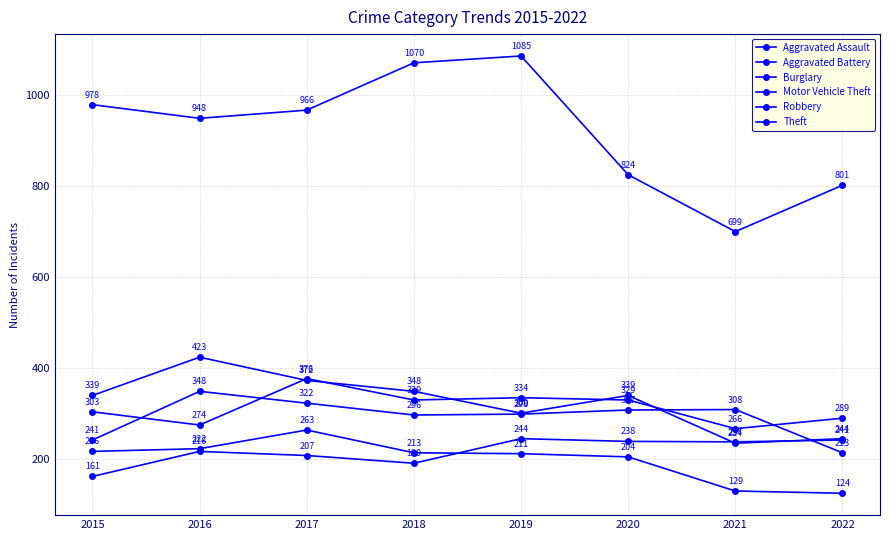

The Aggravated Assault series shows 338 at 2021. True or false?

False